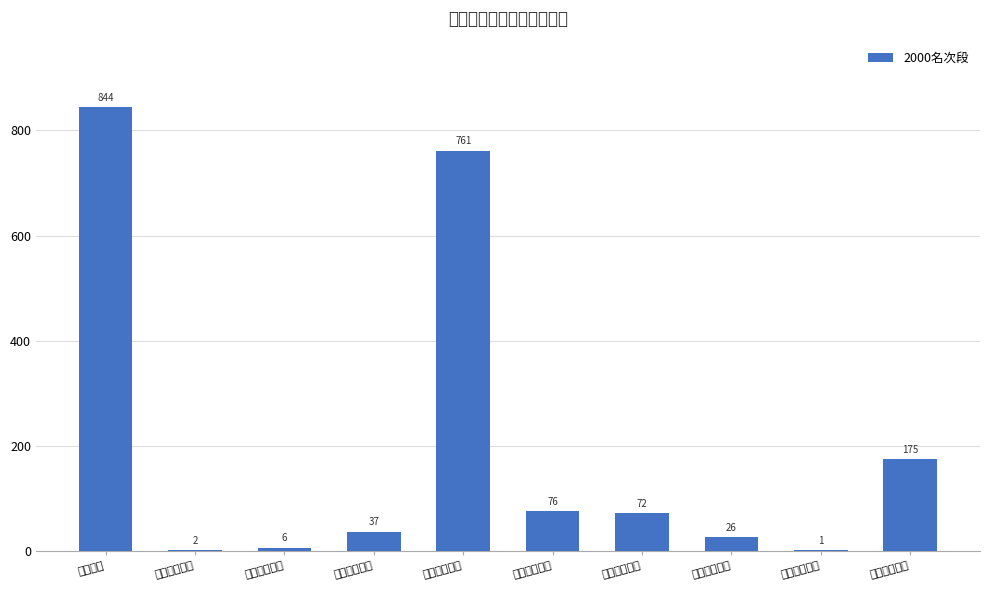

The chart shows a value of 3 at 沛县体育中学. True or false?

False